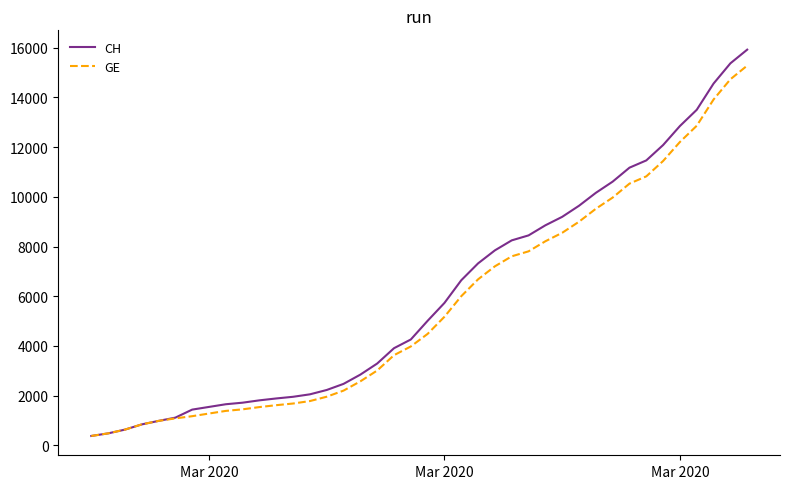

Which series has the widest spread of values?

CH